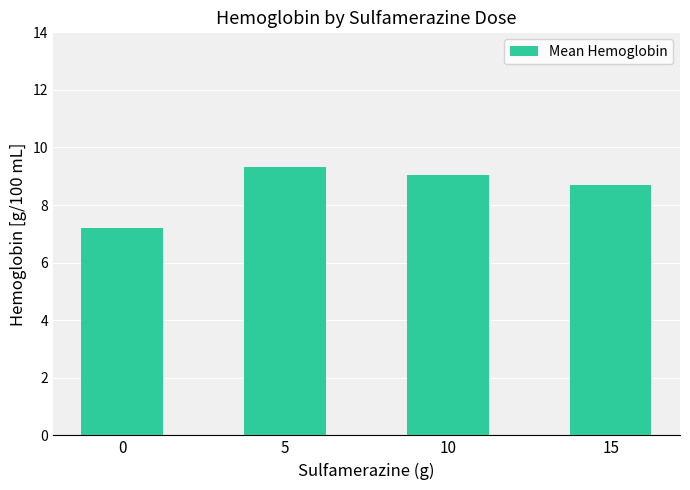

Read the value at 0.

7.2